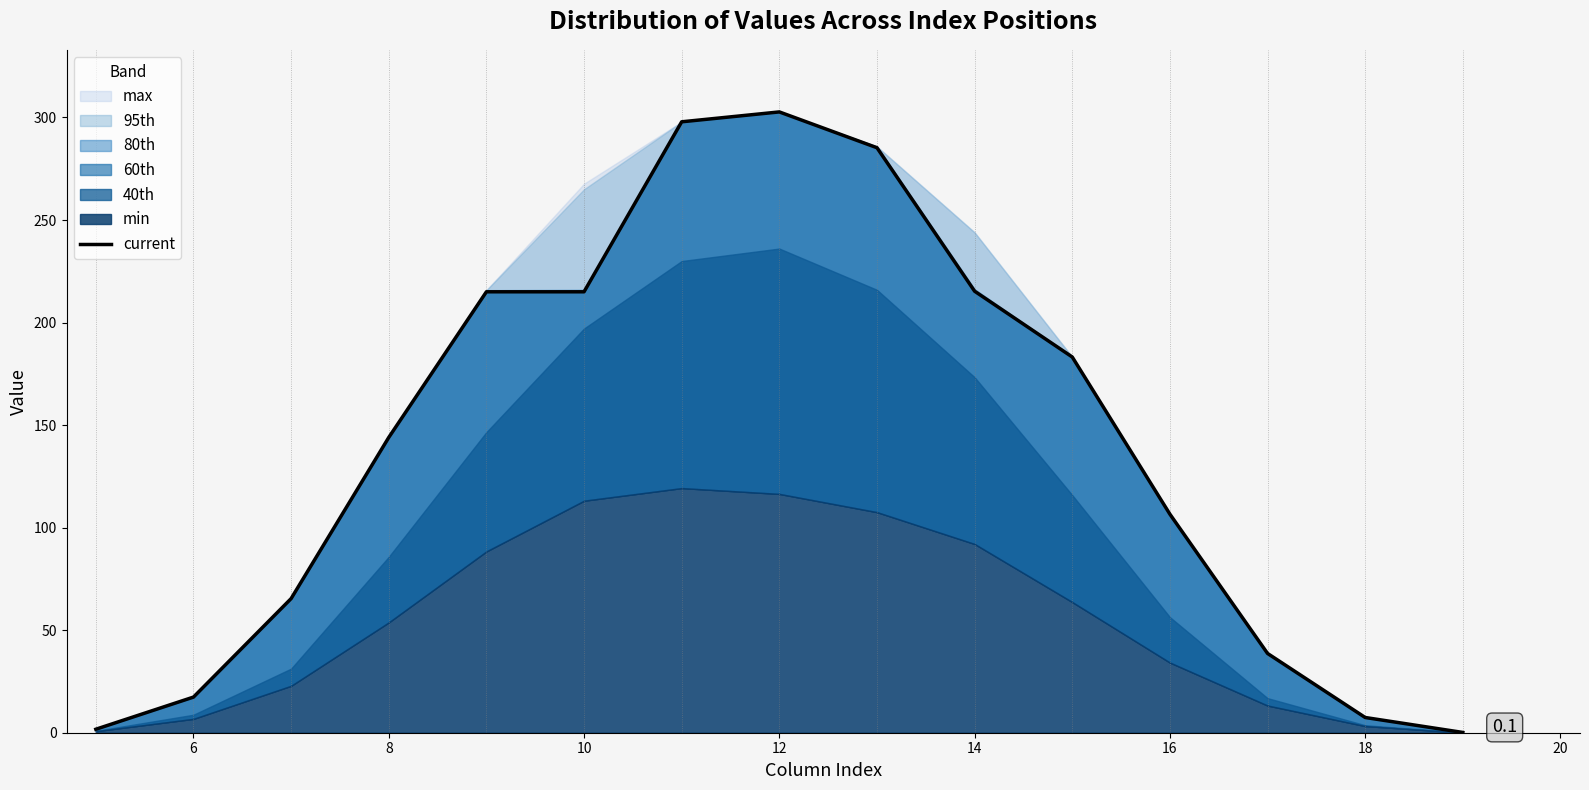

Reading left to right, extract all data points from this chart.

1.7	17.4	65.4	144.0	215.0	215.0	297.9	302.7	285.2	215.3	183.2	106.6	38.7	7.4	0.1